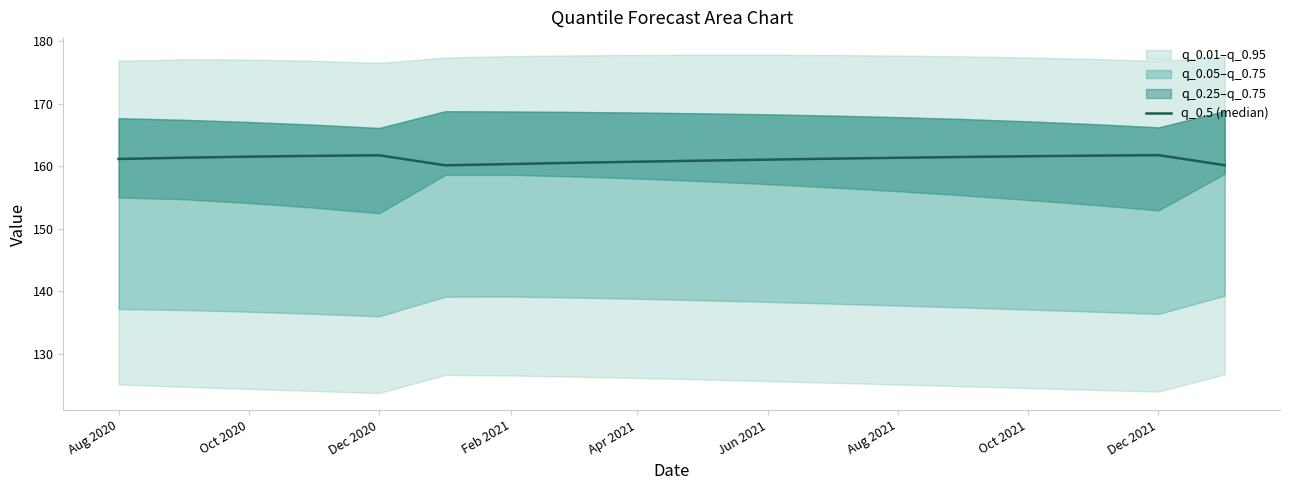

Is this an area chart (filled region under the line)?

No